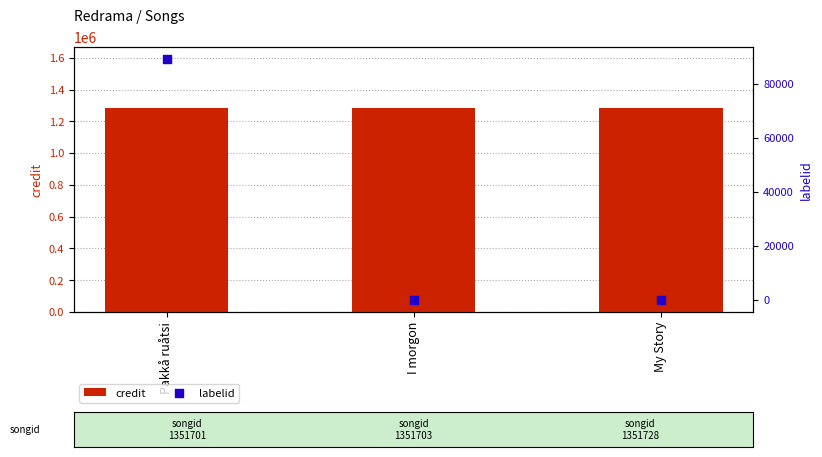

Is the value of credit at My Story greater than the value of labelid at My Story?

Yes